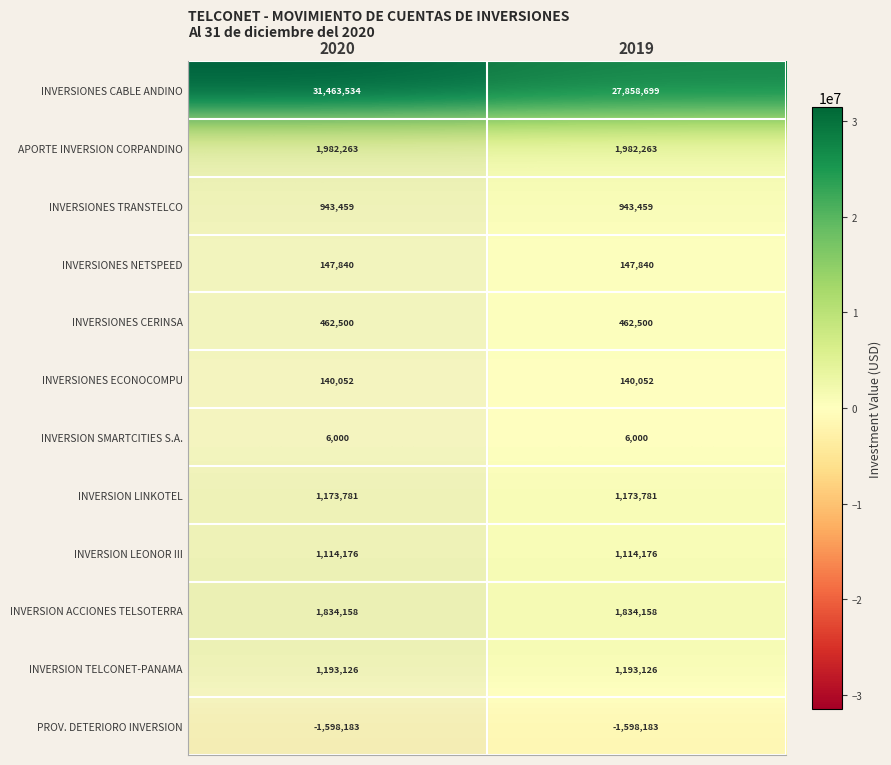

True or false: INVERSION LEONOR III has a value of 1610821 at 2020.

False